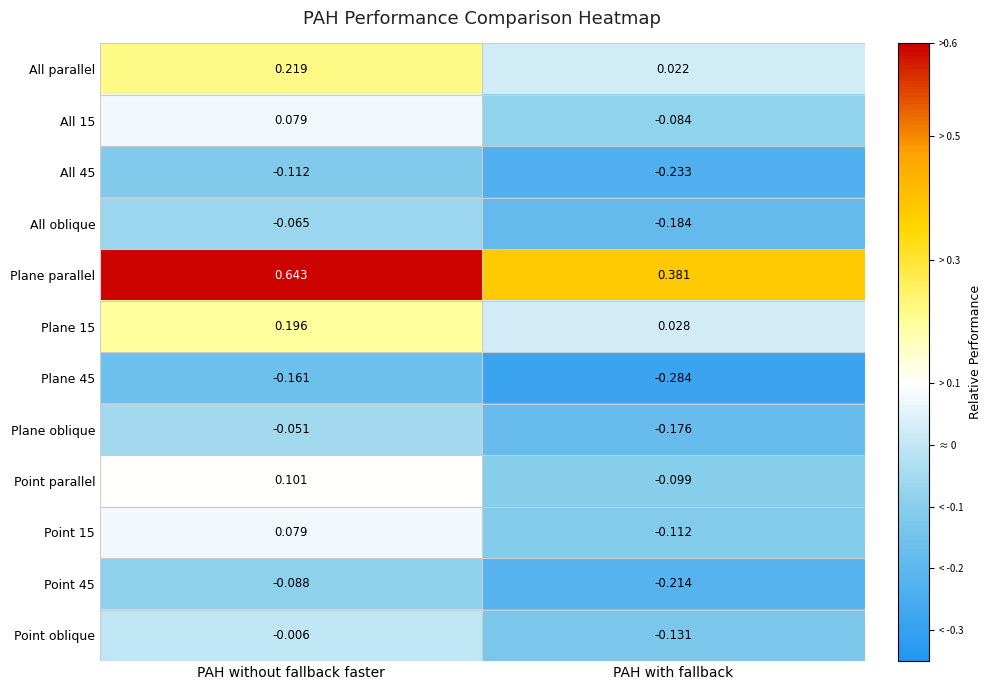

Is the value of Point parallel at PAH with fallback greater than the value of All parallel at PAH without fallback faster?

No